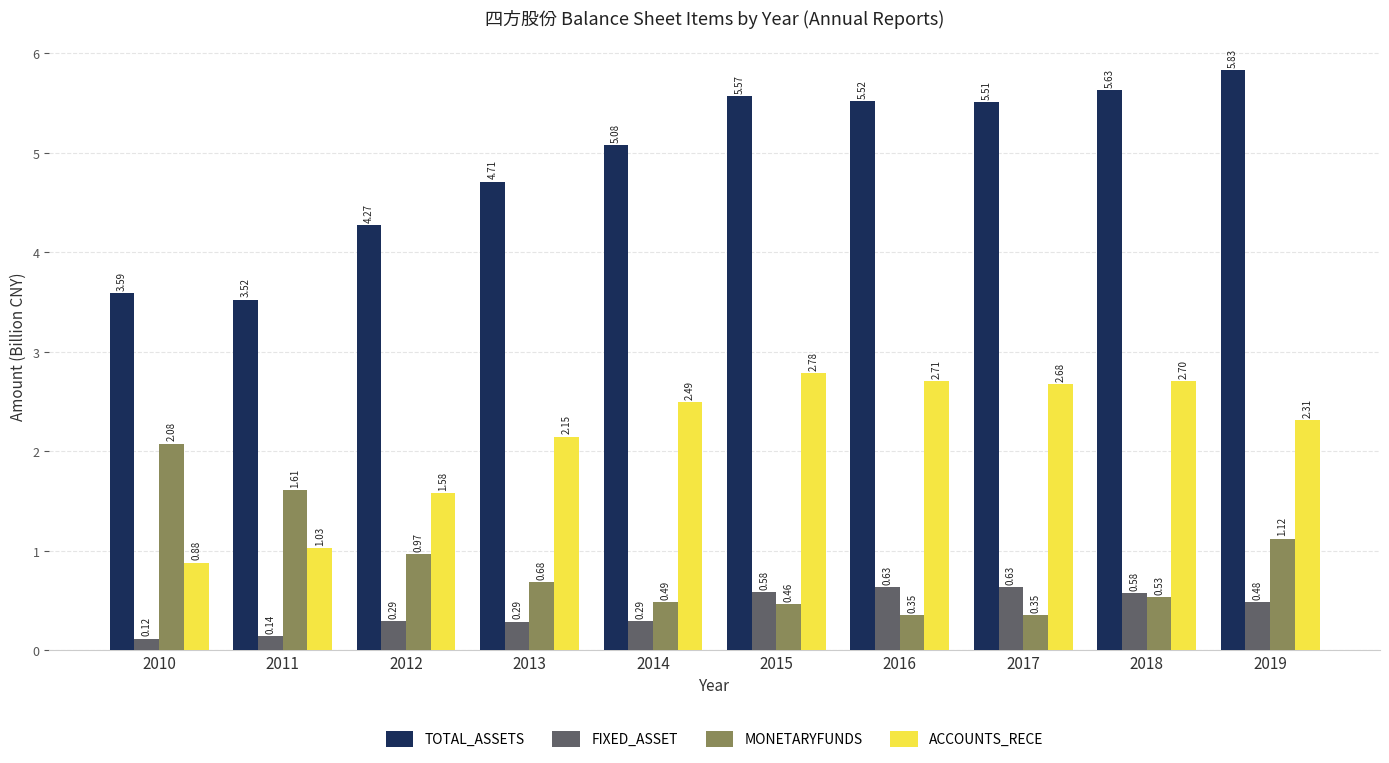

Is it true that ACCOUNTS_RECE equals 4.6 at 2016?

False